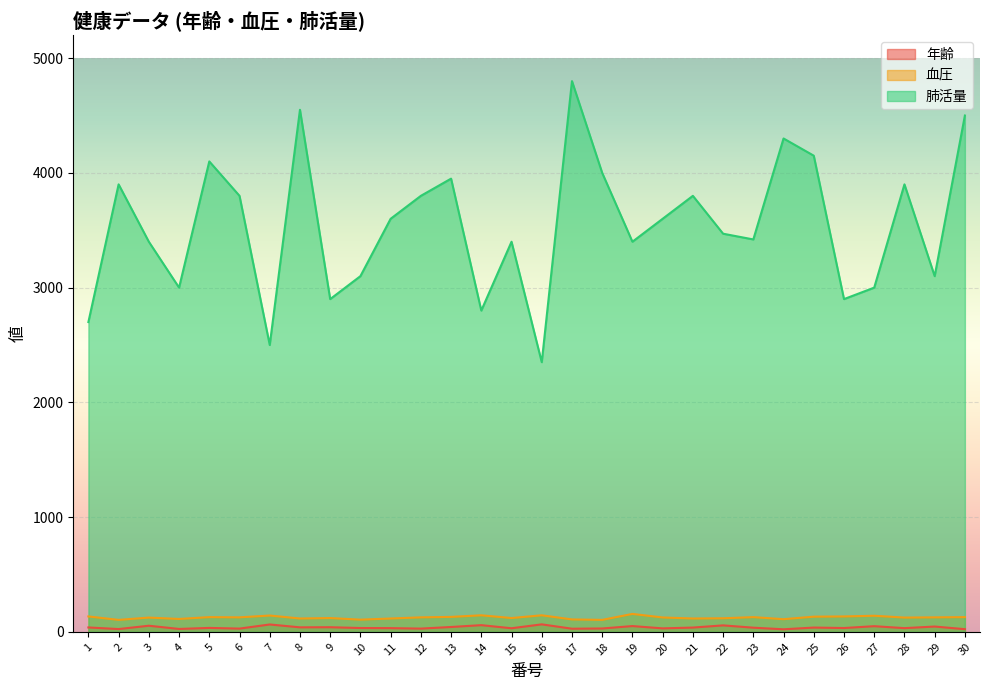

Reading left to right, transcribe all the data shown in this chart.

年齢: 38	24	53	25	34	28	64	39	40	33	32	28	42	58	31	65	27	29	50	30	37	56	36	22	37	33	49	32	46	23
血圧: 134	104	124	112	128	126	142	116	120	106	116	126	130	144	120	144	108	104	156	125	116	118	128	110	132	134	140	124	126	128
肺活量: 2700	3900	3400	3000	4100	3800	2500	4550	2900	3100	3600	3800	3950	2800	3400	2350	4800	4000	3400	3600	3800	3470	3420	4300	4150	2900	3000	3900	3100	4500